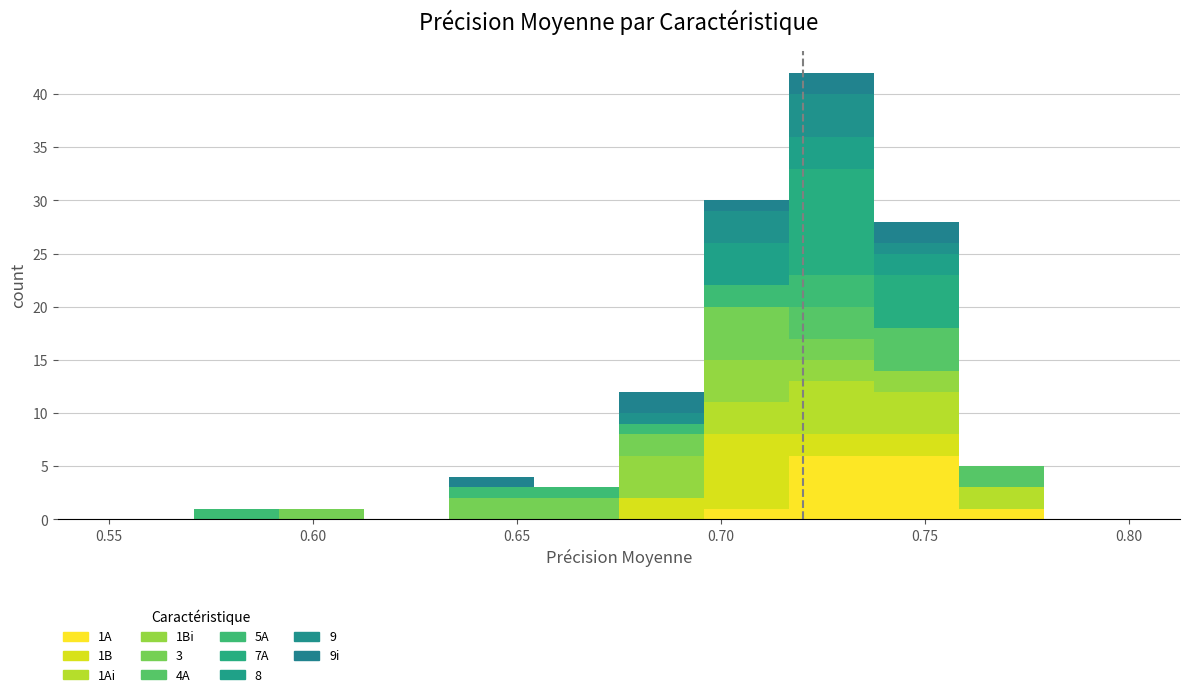

Which range on the x-axis has the tallest stacked bar (by total height)?

0.715 to 0.740